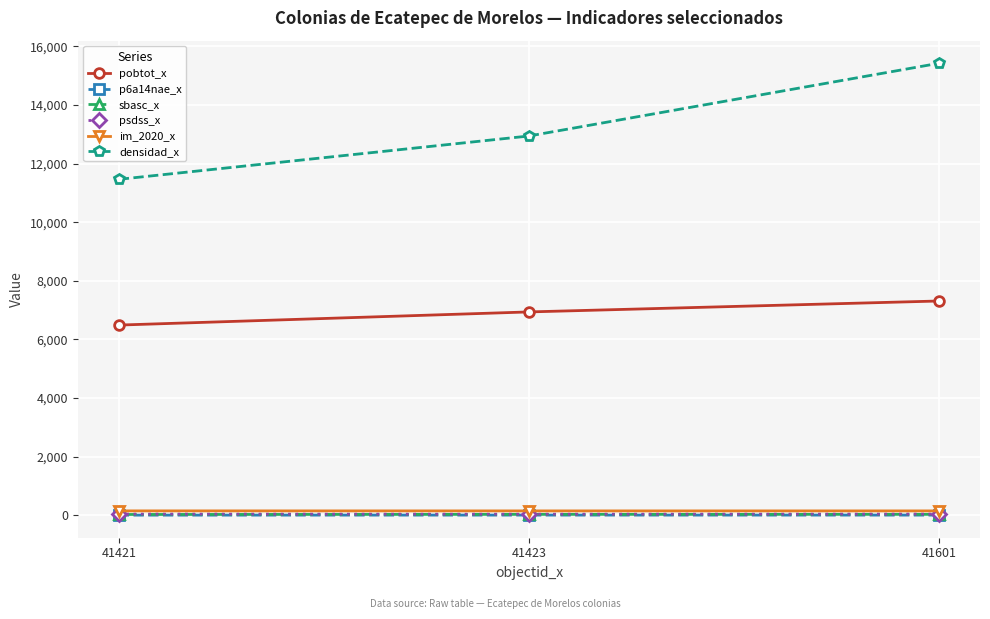

Which label corresponds to the largest value in the chart?

41601